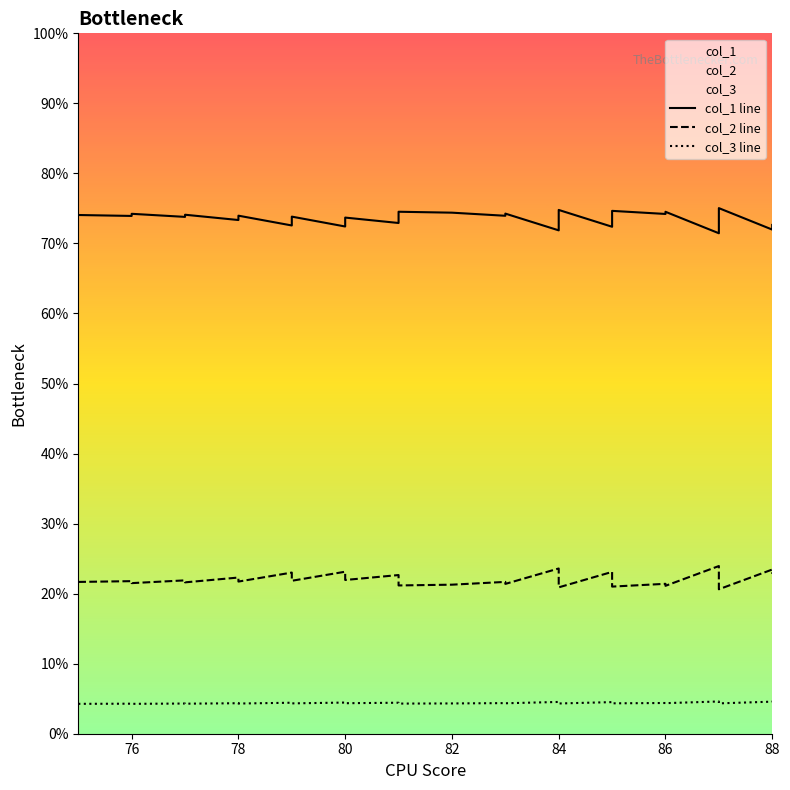

True or false: col_3 line has more than 2 interior local peaks.

True